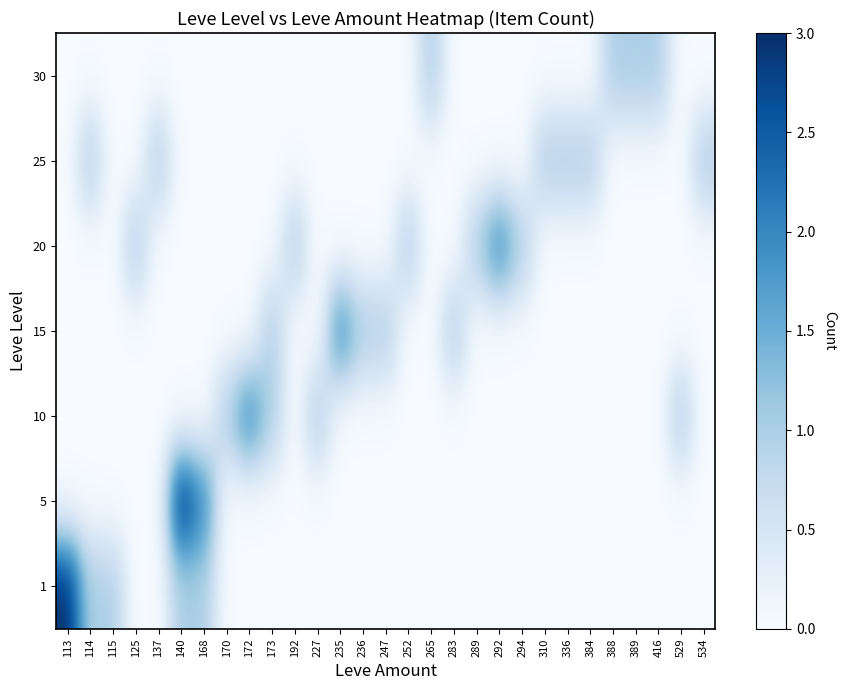

Reading left to right, transcribe all the data shown in this chart.

row_0: 3	1	1	0	0	1	1	0	0	0	0	0	0	0	0	0	0	0	0	0	0	0	0	0	0	0	0	0	0
row_1: 0	0	0	0	0	3	2	0	0	0	0	0	0	0	0	0	0	0	0	0	0	0	0	0	0	0	0	0	0
row_2: 0	0	0	0	0	0	0	1	2	1	0	1	0	0	0	0	0	0	0	0	0	0	0	0	0	0	0	1	0
row_3: 0	0	0	0	0	0	0	0	0	1	0	0	2	1	1	0	0	1	0	0	0	0	0	0	0	0	0	0	0
row_4: 0	0	0	1	0	0	0	0	0	0	1	0	0	0	0	1	0	0	1	2	1	0	0	0	0	0	0	0	0
row_5: 0	1	0	0	1	0	0	0	0	0	0	0	0	0	0	0	0	0	0	0	0	1	1	1	0	0	0	0	1
row_6: 0	0	0	0	0	0	0	0	0	0	0	0	0	0	0	0	1	0	0	0	0	0	0	0	1	1	1	0	0